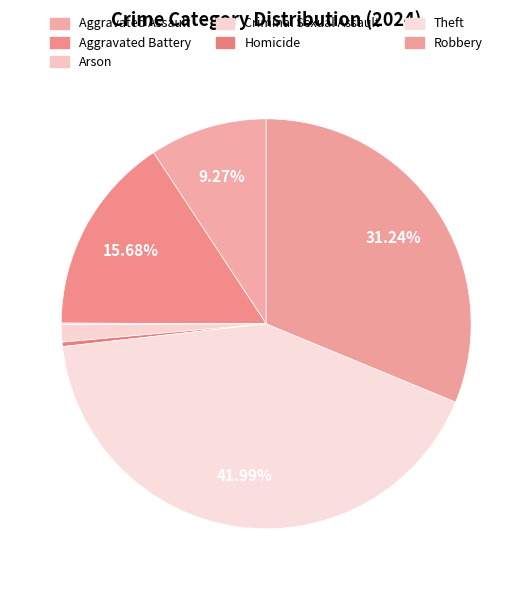

Do Theft and Criminal Sexual Assault together represent more than half of the pie?

No